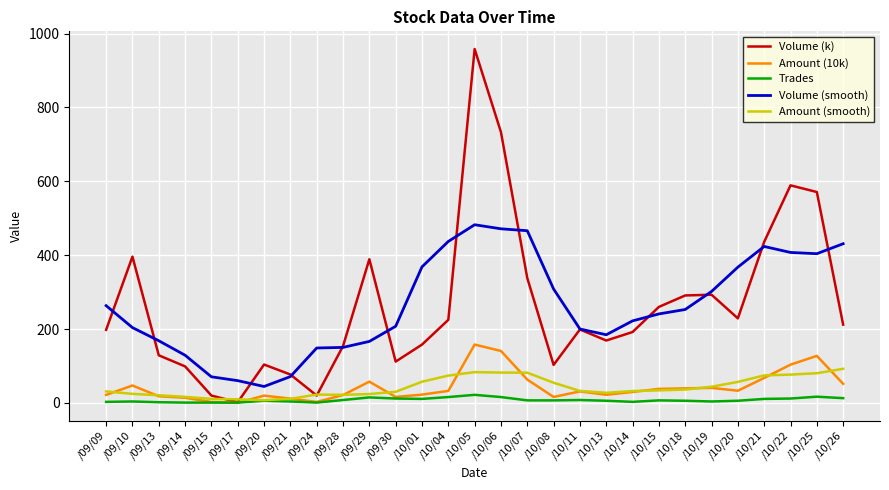

Which series has the largest range (max minus min)?

Volume (k)